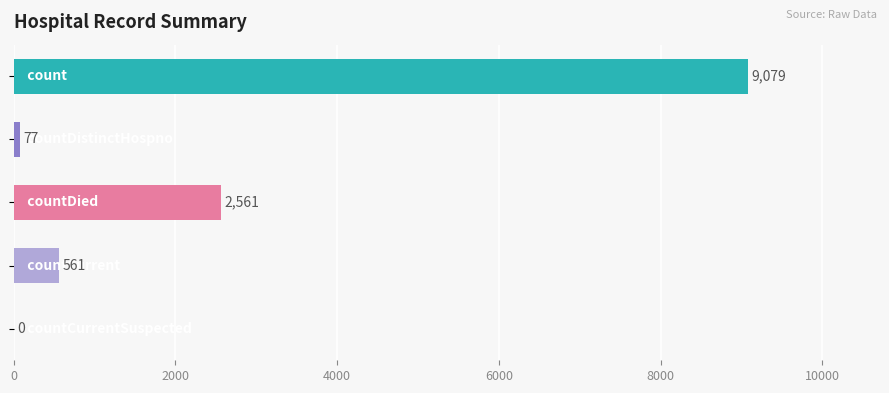

What is the sum of all values?

12278